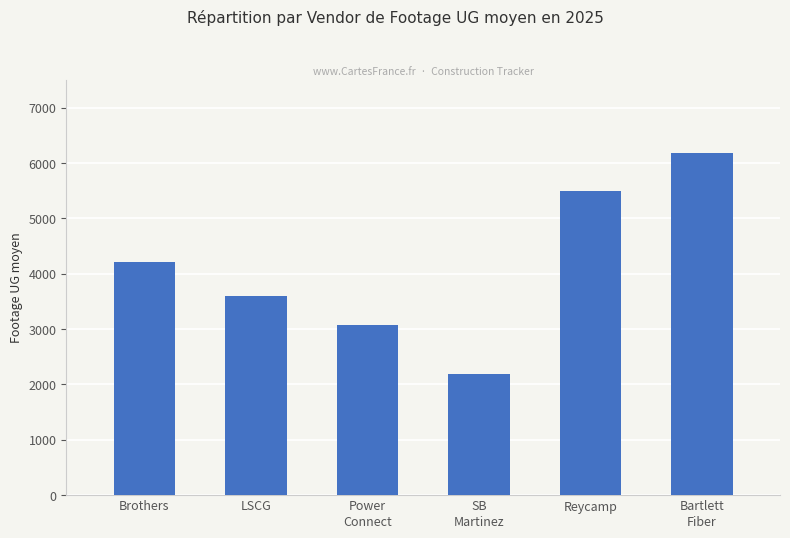

True or false: the data shows 6181.5 at Bartlett
Fiber.

True